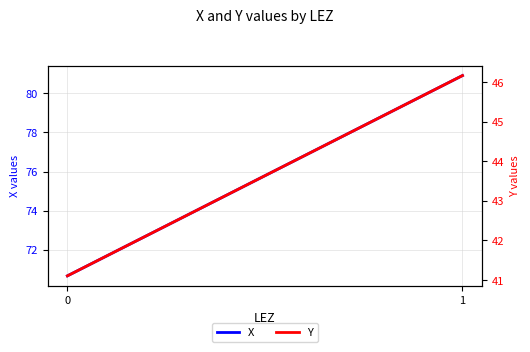

What is the total value across all series at 0?

111.8